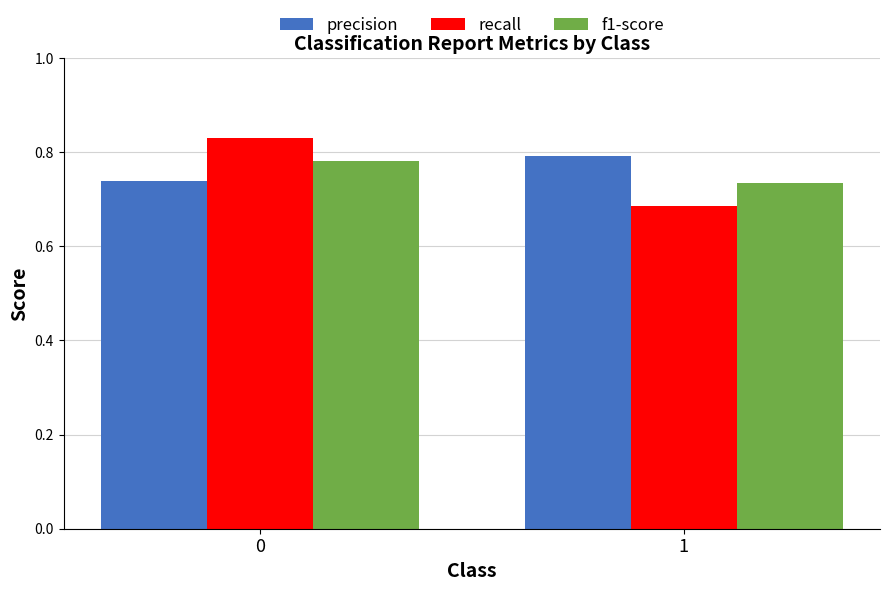

What is the total value across all series at 0?

2.4